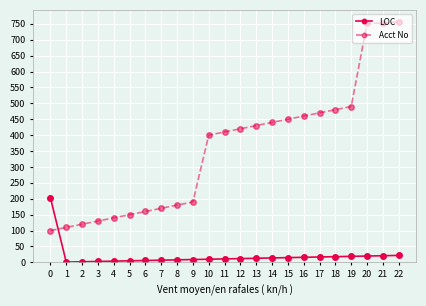

What is the value of the Acct No point at the 11th from the left?

400